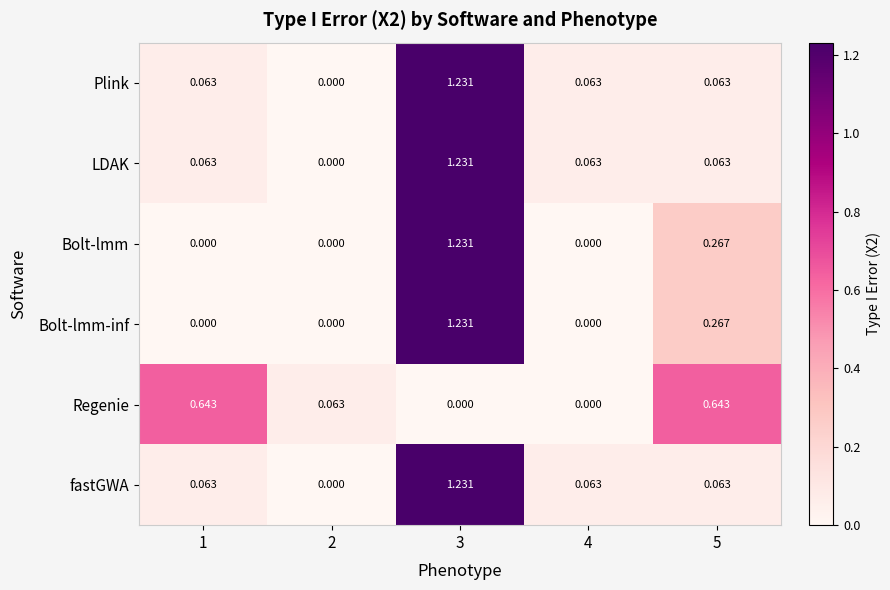

Is the value of Bolt-lmm-inf at 5 greater than the value of fastGWA at 4?

Yes